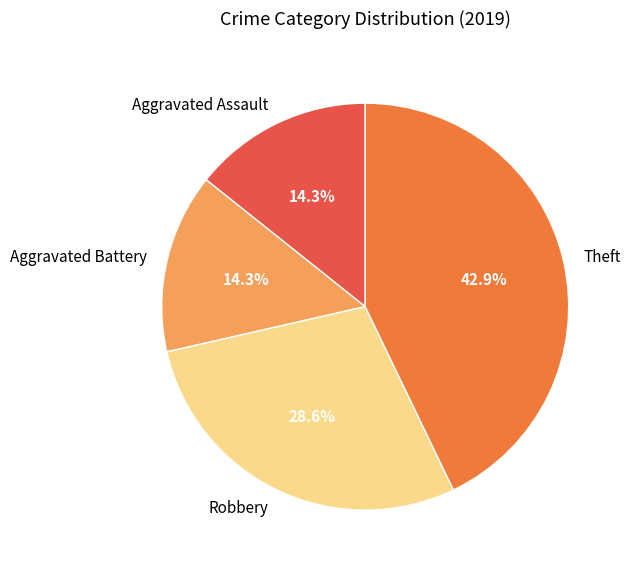

Approximately how many times larger is the value at Aggravated Assault compared to Theft?

0.3